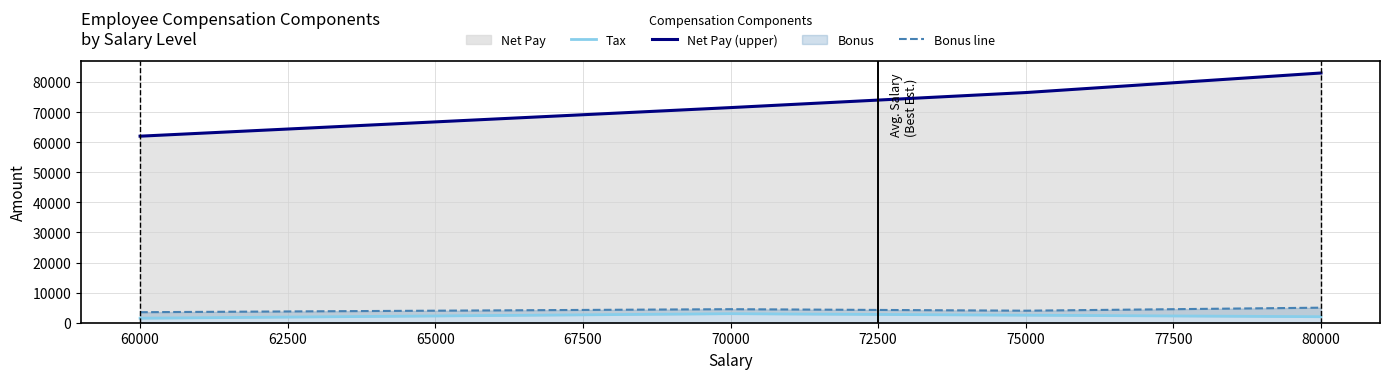

What is the value of the Bonus line point at the 4th from the left?

4500